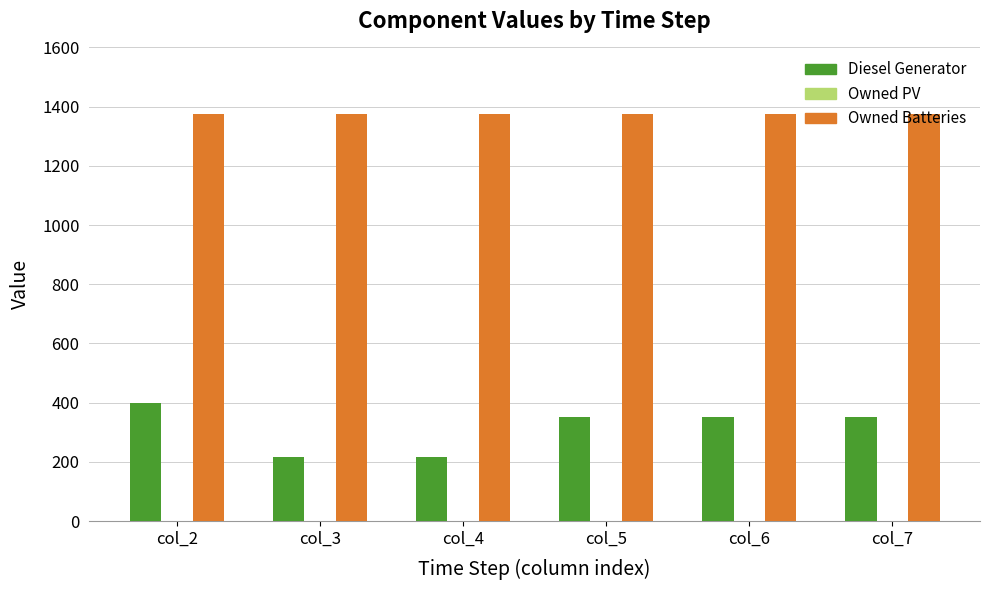

Between col_2 and col_4, which series saw the biggest shift?

Diesel Generator